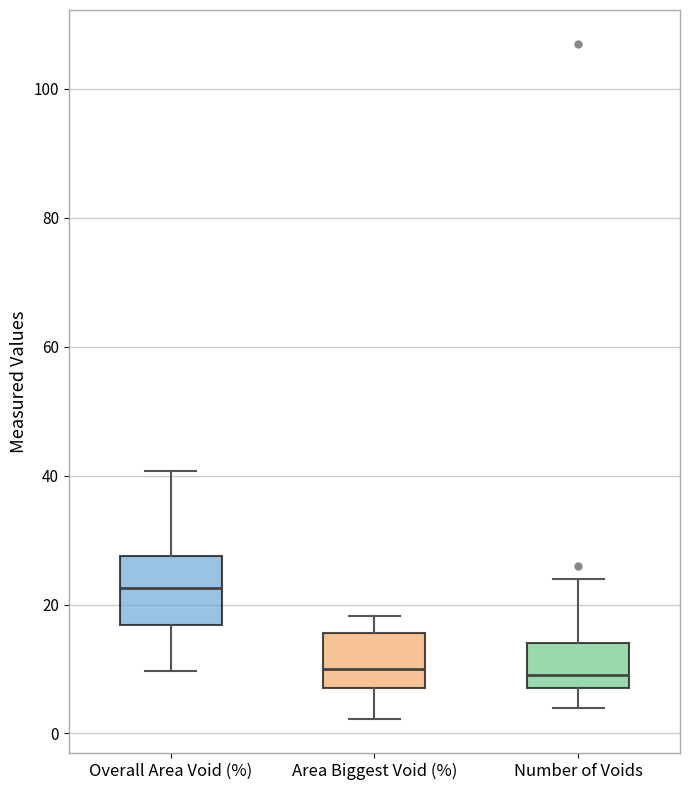

Comparing the boxes themselves (not the whiskers), which one is the tallest?

Overall Area Void (%)